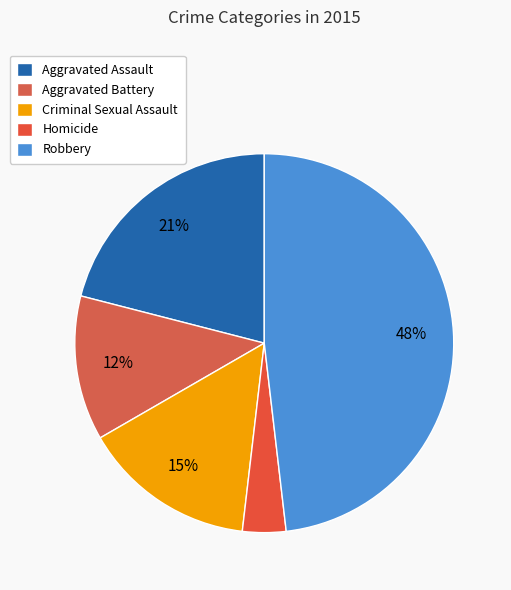

Does Robbery account for over 50% of the chart?

No